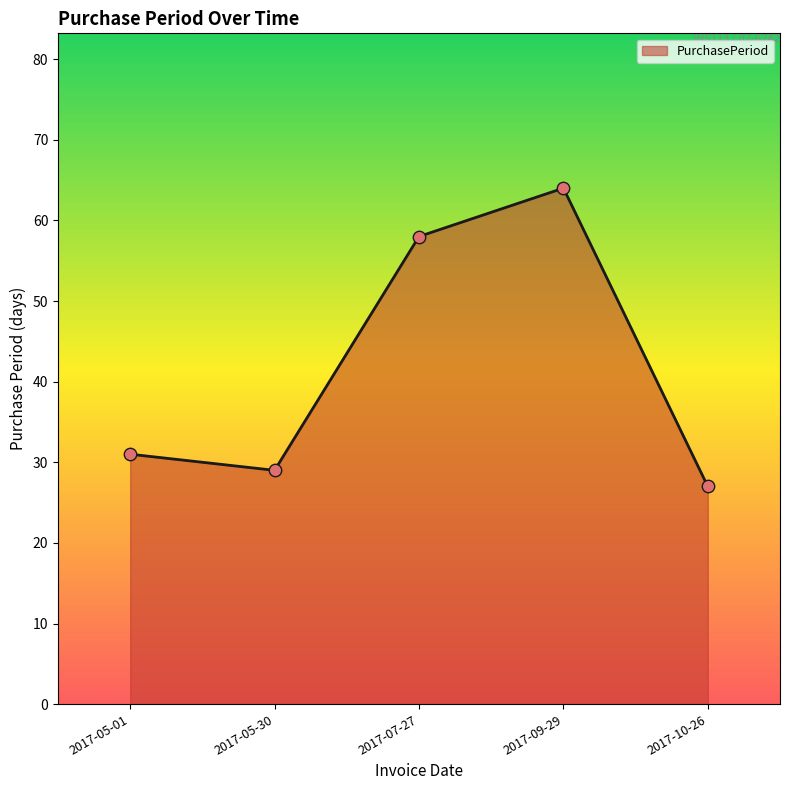

What is the change in value from 2017-05-01 to 2017-07-27?

+27